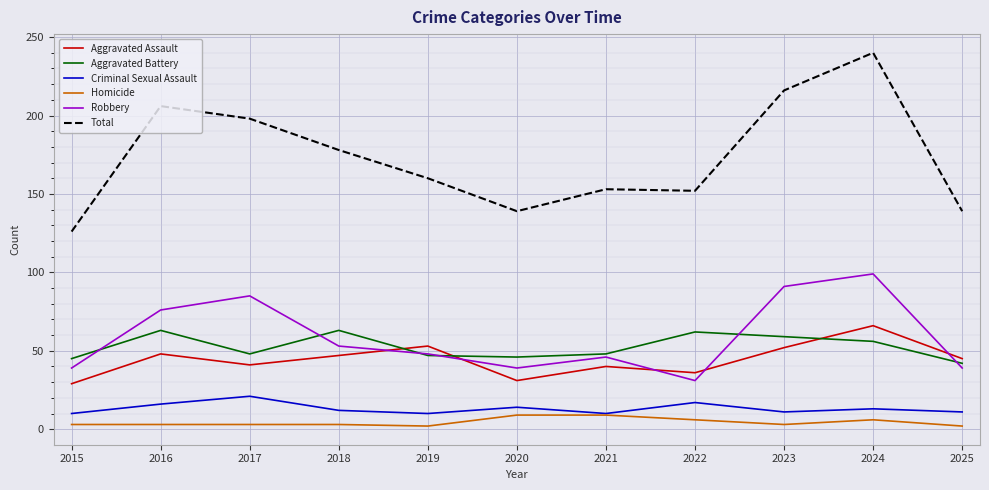

What is the minimum value for Criminal Sexual Assault?

10